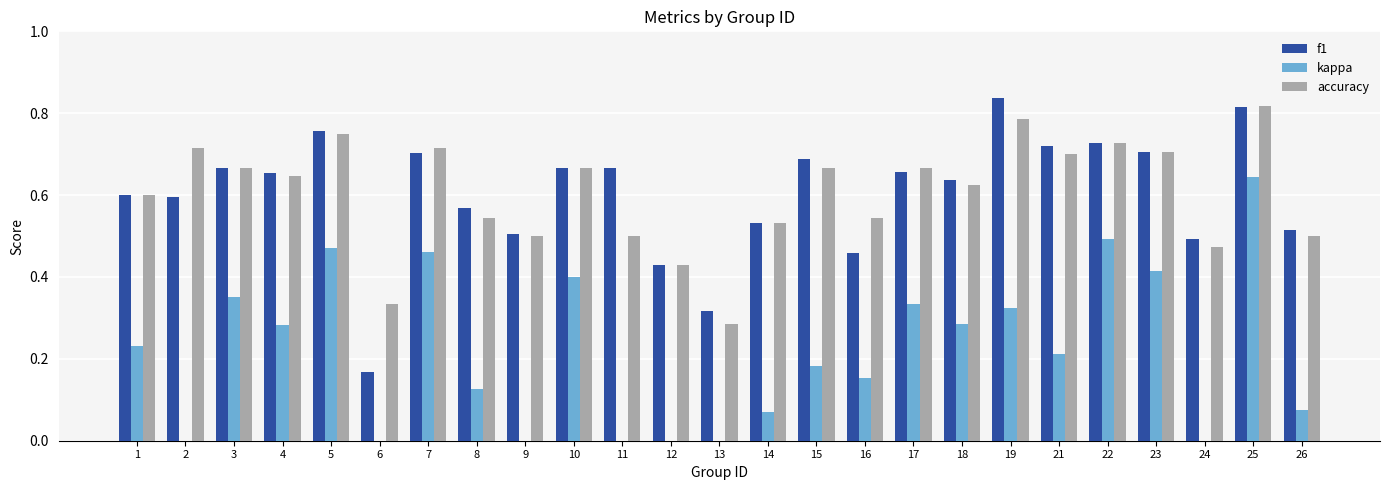

What is the smallest value displayed?

-0.5